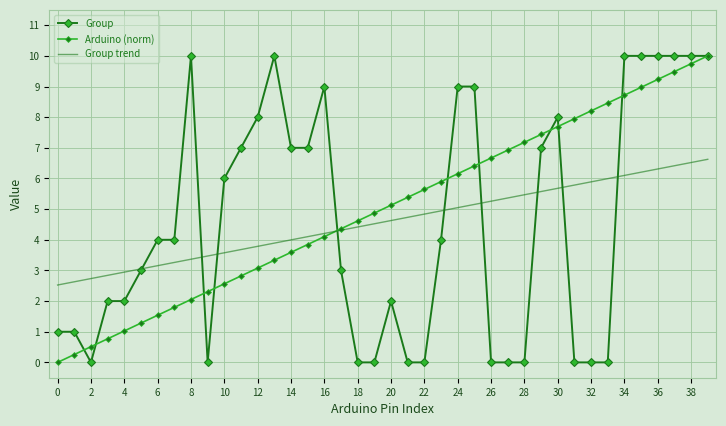

What is the maximum value for Group?

10.0